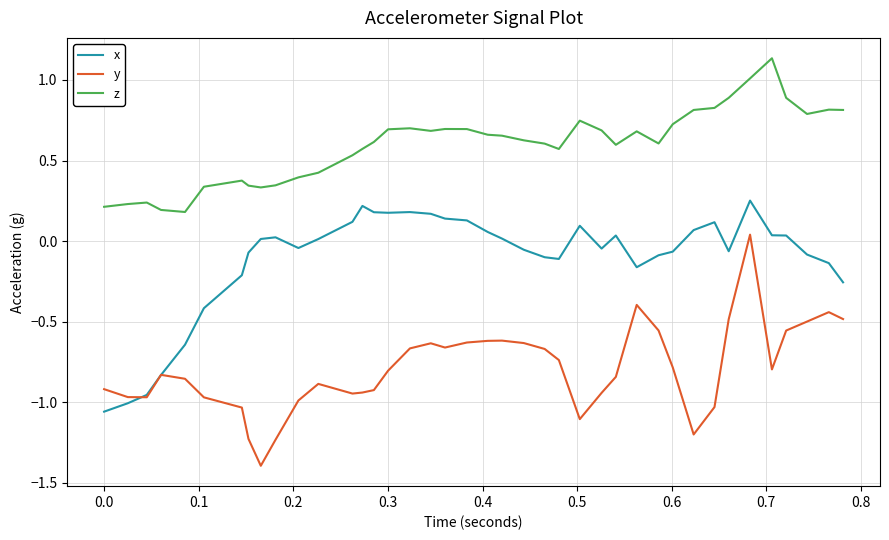

Which series has the largest total across all categories?

z